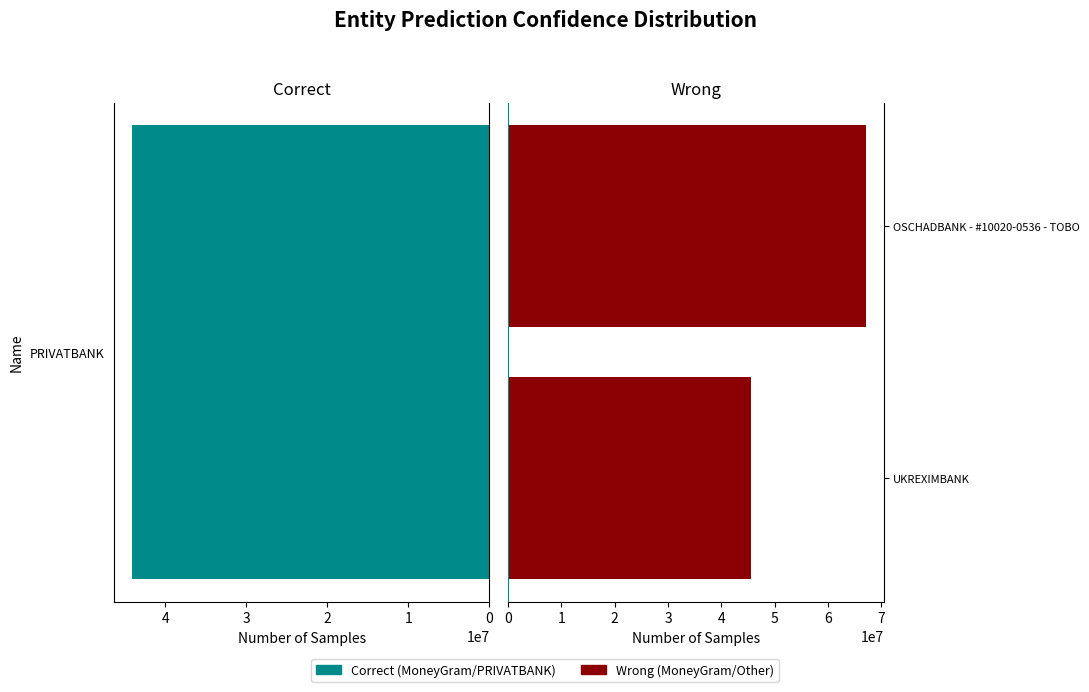

What is the difference between the maximum and minimum values?

21457536